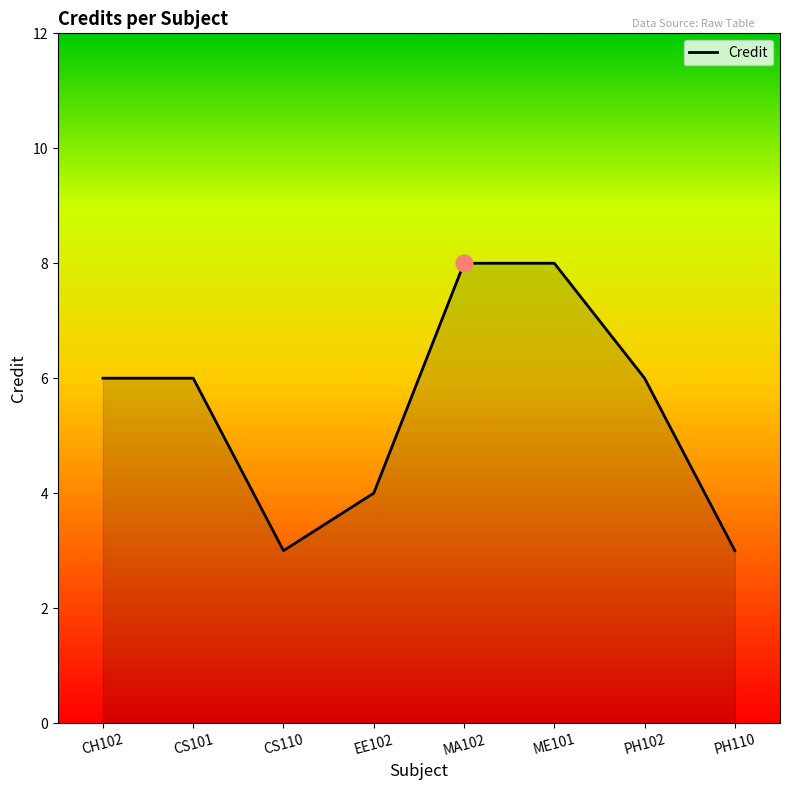

What position from the left is MA102?

5